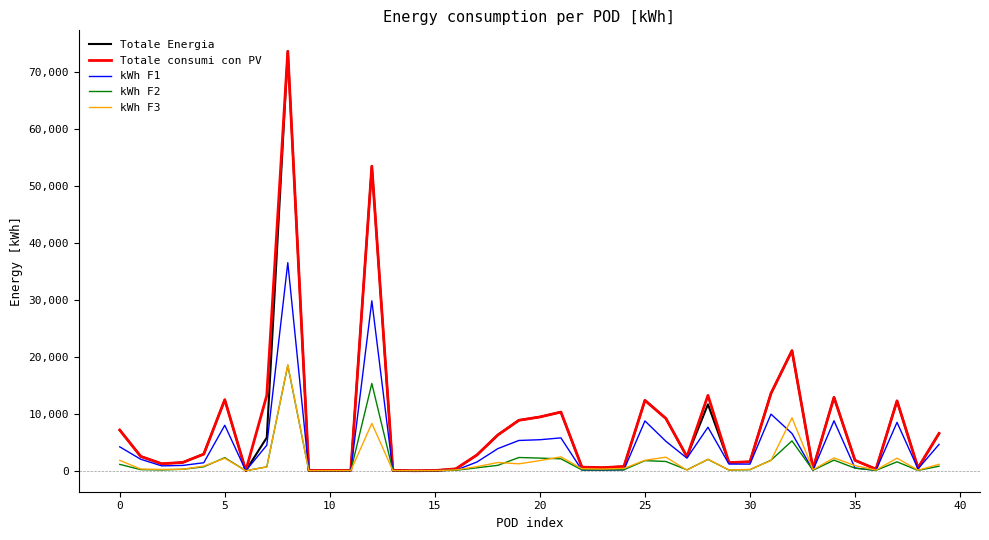

What is the maximum value shown in the chart?

73636.5